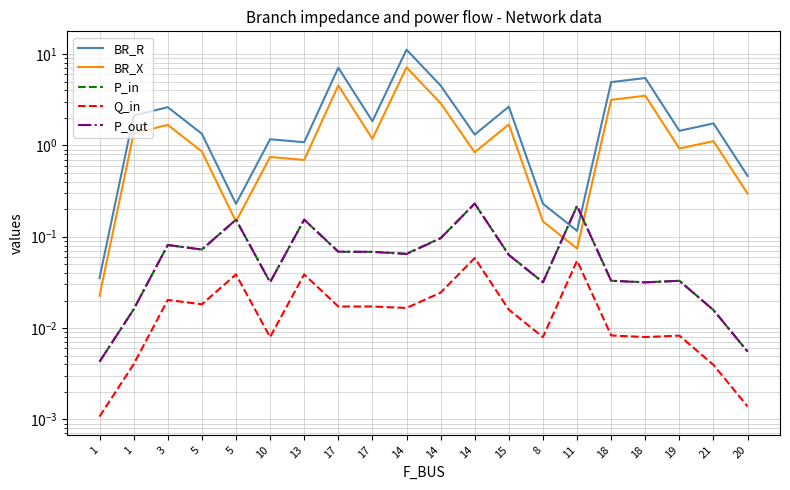

Reading left to right, extract all data points from this chart.

BR_R: 0.0	2.1	2.6	1.3	0.2	1.2	1.1	7.1	1.8	11.2	4.5	1.3	2.7	0.2	0.1	4.9	5.5	1.4	1.7	0.5
BR_X: 0.0	1.4	1.7	0.9	0.1	0.7	0.7	4.5	1.2	7.2	2.9	0.8	1.7	0.1	0.1	3.2	3.5	0.9	1.1	0.3
P_in: 0.0	0.0	0.1	0.1	0.2	0.0	0.2	0.1	0.1	0.1	0.1	0.2	0.1	0.0	0.2	0.0	0.0	0.0	0.0	0.0
Q_in: 0.0	0.0	0.0	0.0	0.0	0.0	0.0	0.0	0.0	0.0	0.0	0.1	0.0	0.0	0.1	0.0	0.0	0.0	0.0	0.0
P_out: 0.0	0.0	0.1	0.1	0.2	0.0	0.2	0.1	0.1	0.1	0.1	0.2	0.1	0.0	0.2	0.0	0.0	0.0	0.0	0.0